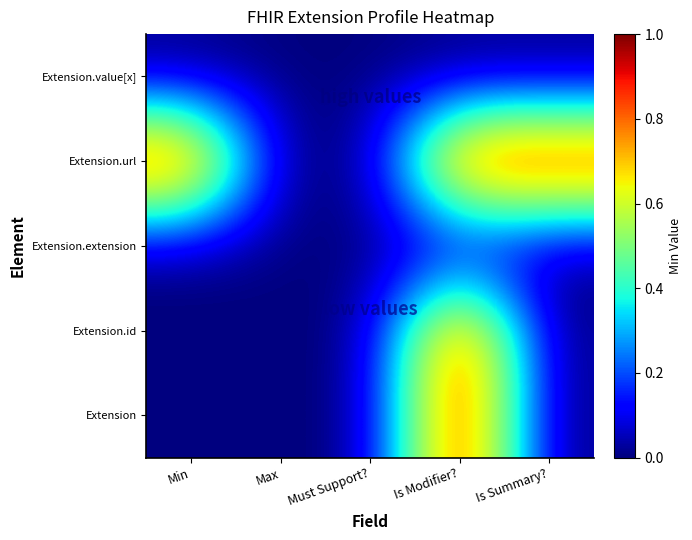

Count the number of categories in the chart.

5